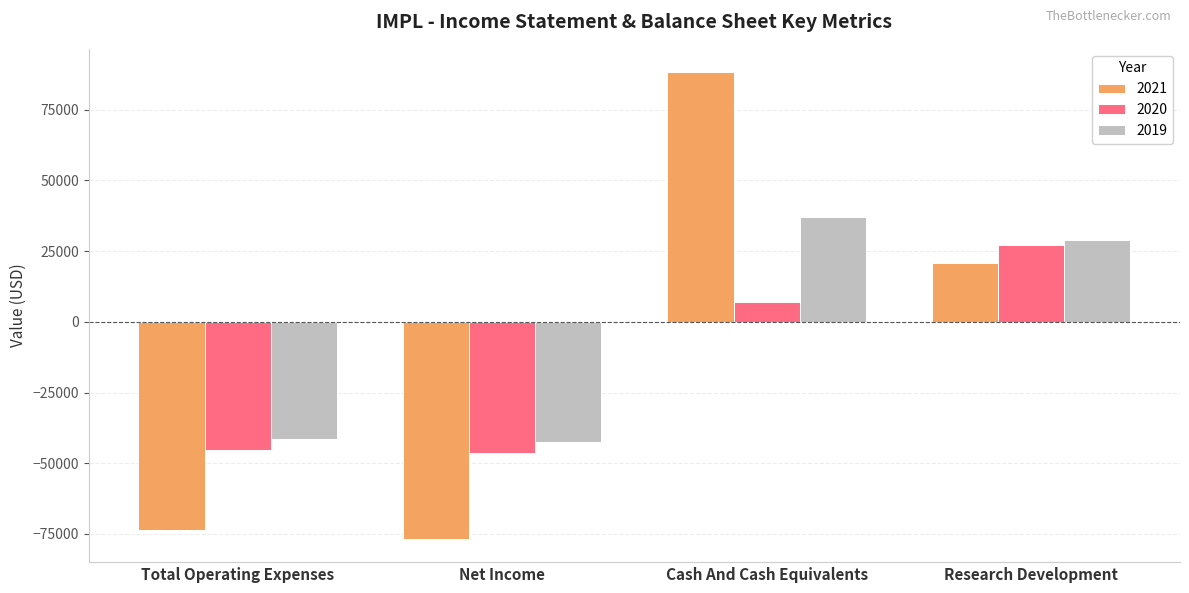

At which category is the sum across all series the highest?

Cash And Cash Equivalents